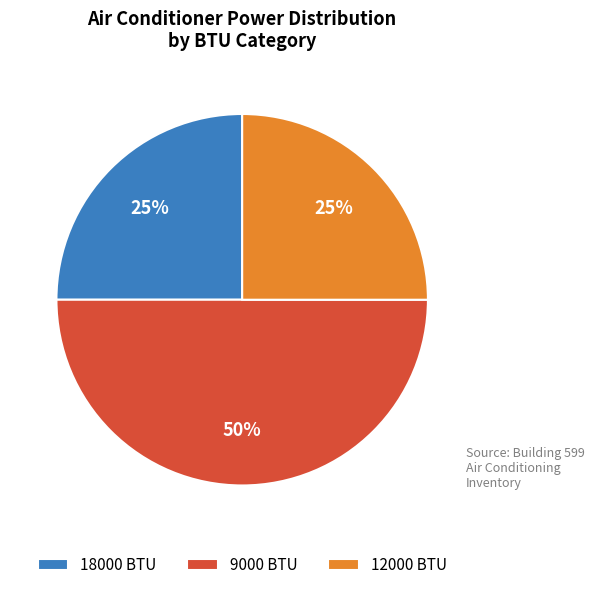

To the nearest percent, what is the average slice percentage?

33%